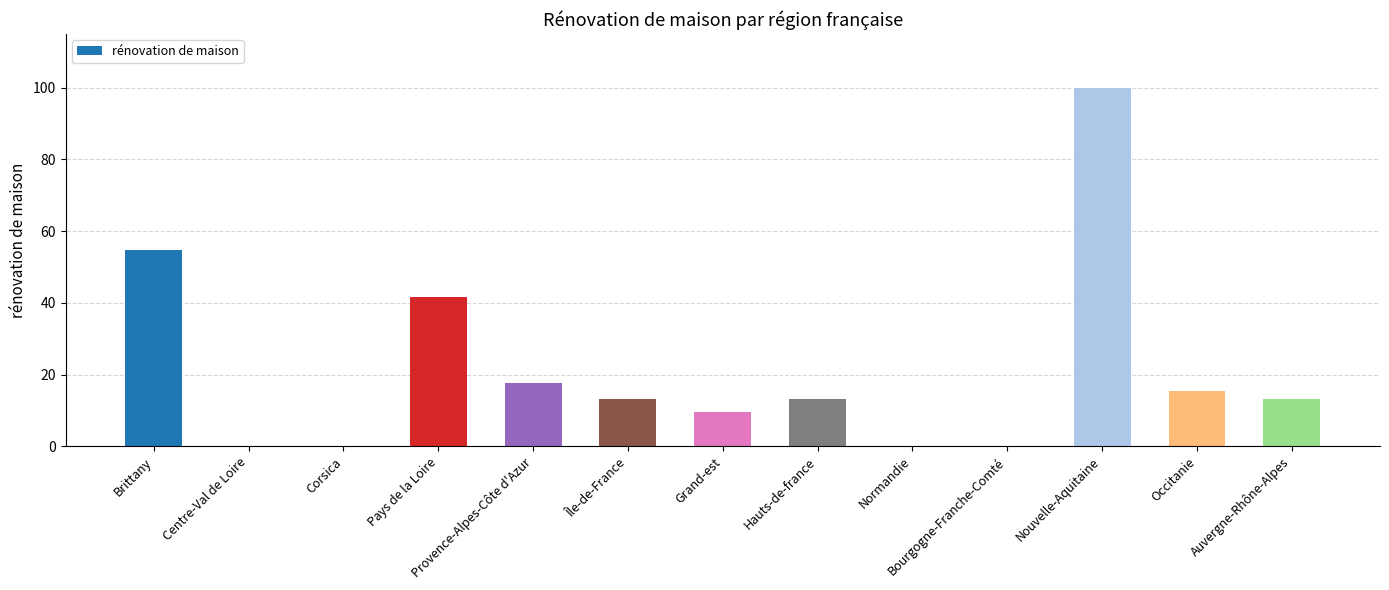

The value at Corsica is -69.2. True or false?

False